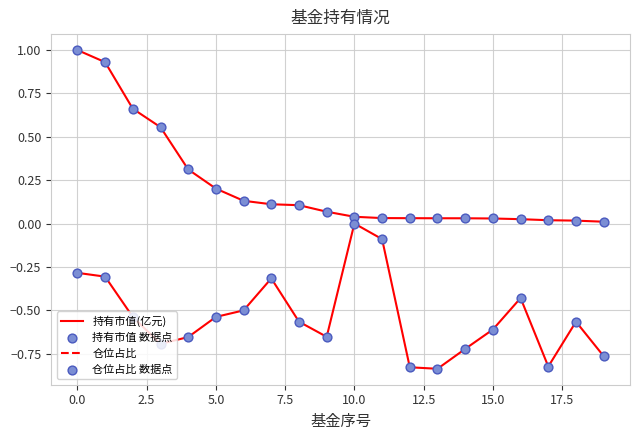

Is this an area chart (filled region under the line)?

No